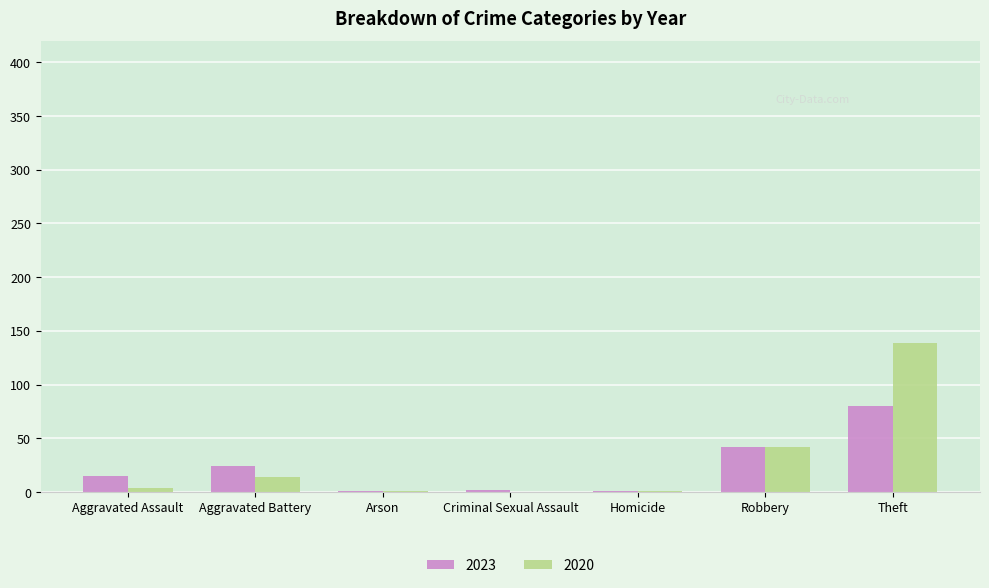

What is the difference between the 2023 values at Arson and Theft?

79